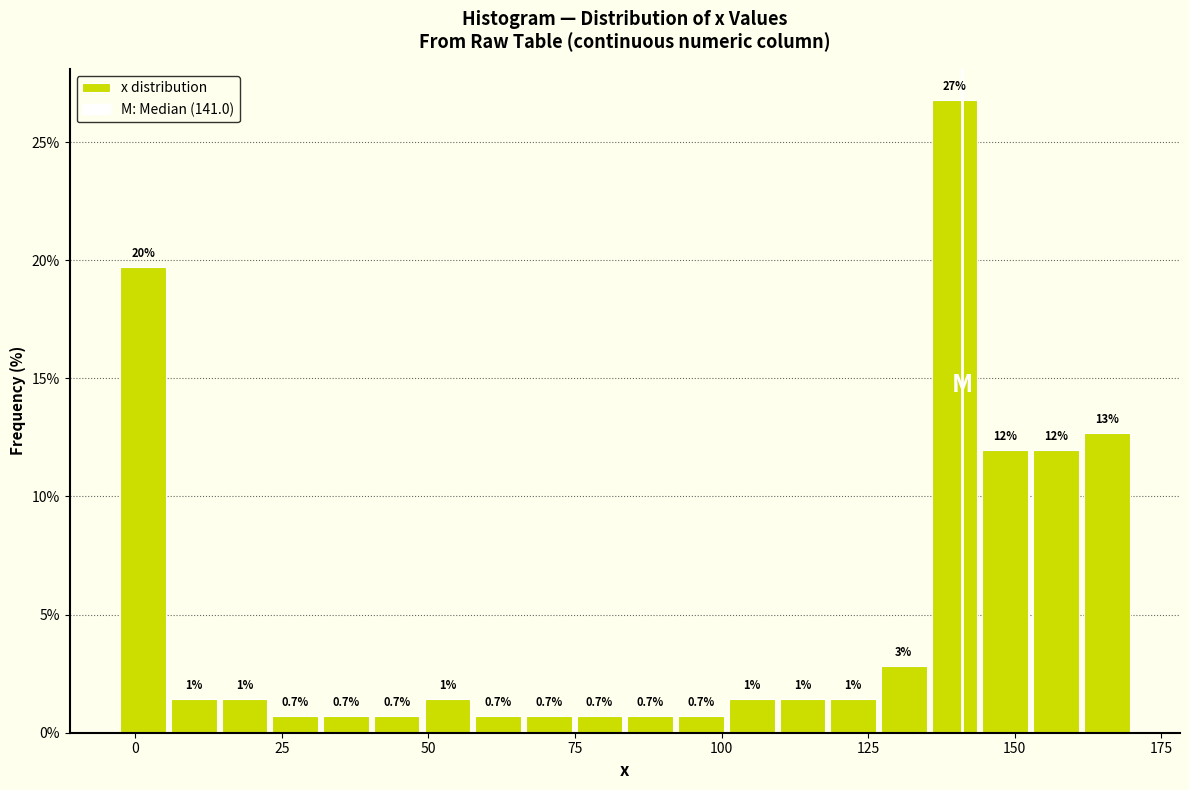

Read against the x-axis, roughly where is the centre of the tallest bar?

140